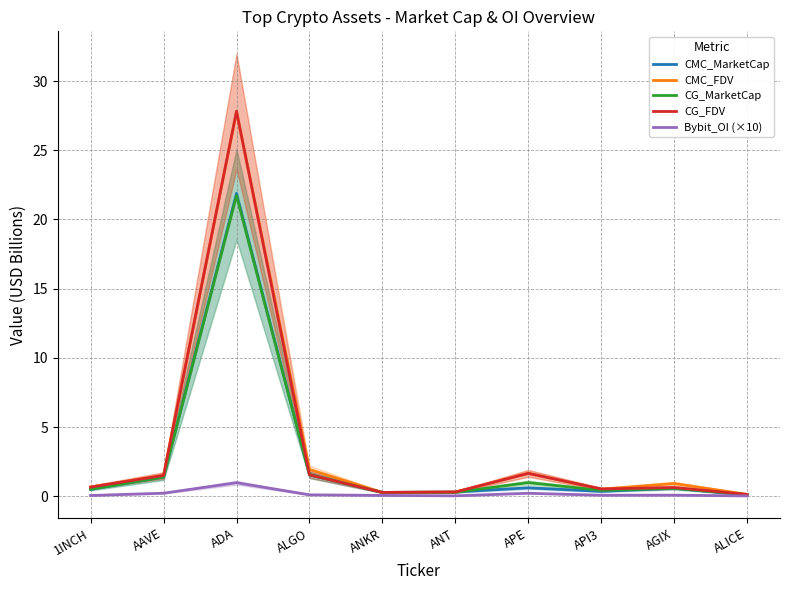

At ALICE, list the series in order from smallest to largest.

Bybit_OI (×10), CMC_MarketCap, CG_MarketCap, CG_FDV, CMC_FDV